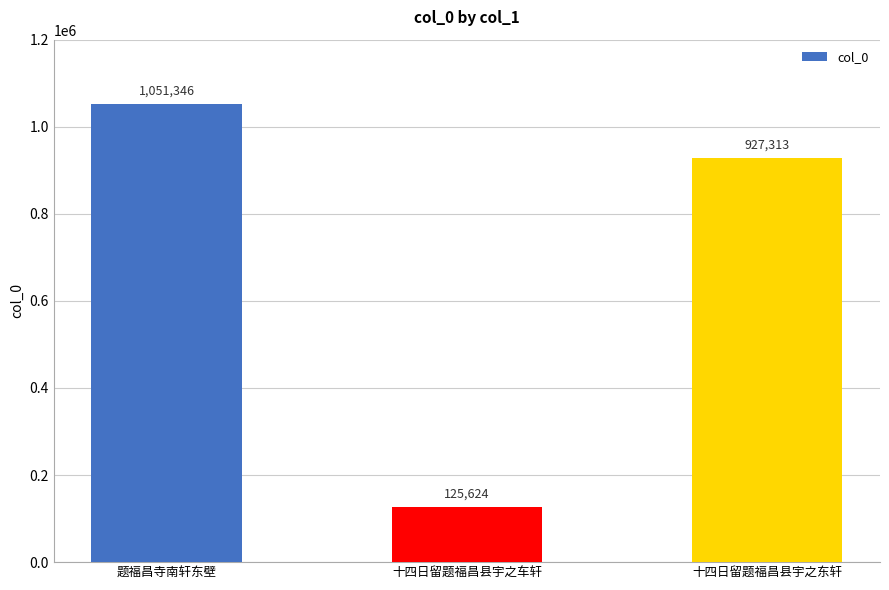

List the labels in order of value, largest first.

题福昌寺南轩东壁, 十四日留题福昌县宇之东轩, 十四日留题福昌县宇之车轩